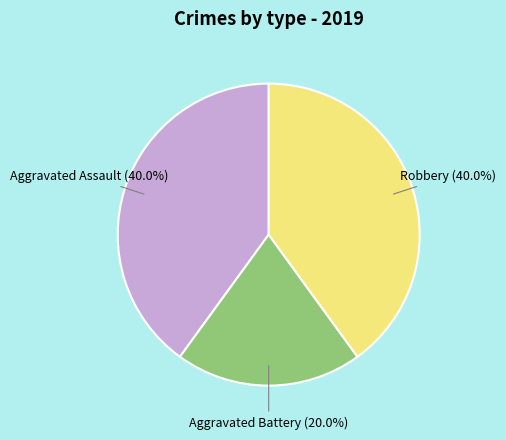

Is there any slice that represents more than half of the pie?

No